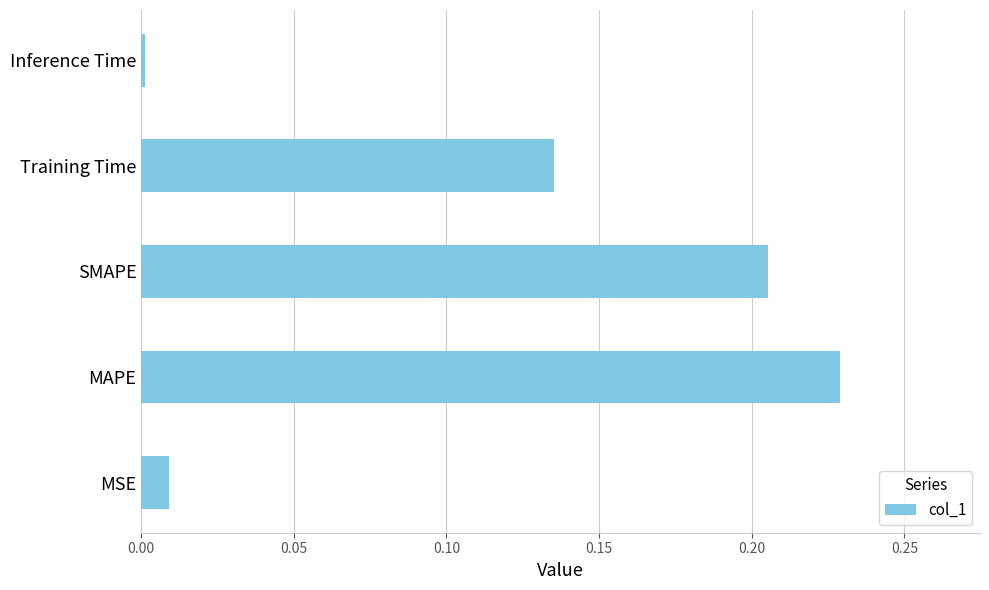

Between SMAPE and Inference Time, which is larger?

SMAPE